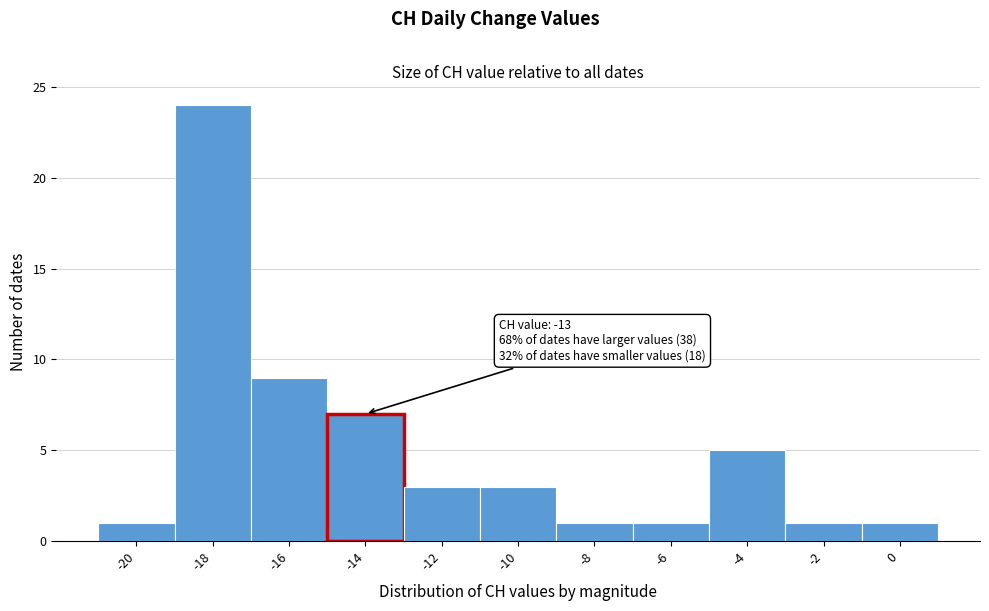

Reading left to right, what are all the values shown in this chart?

1	24	9	7	3	3	1	1	5	1	1